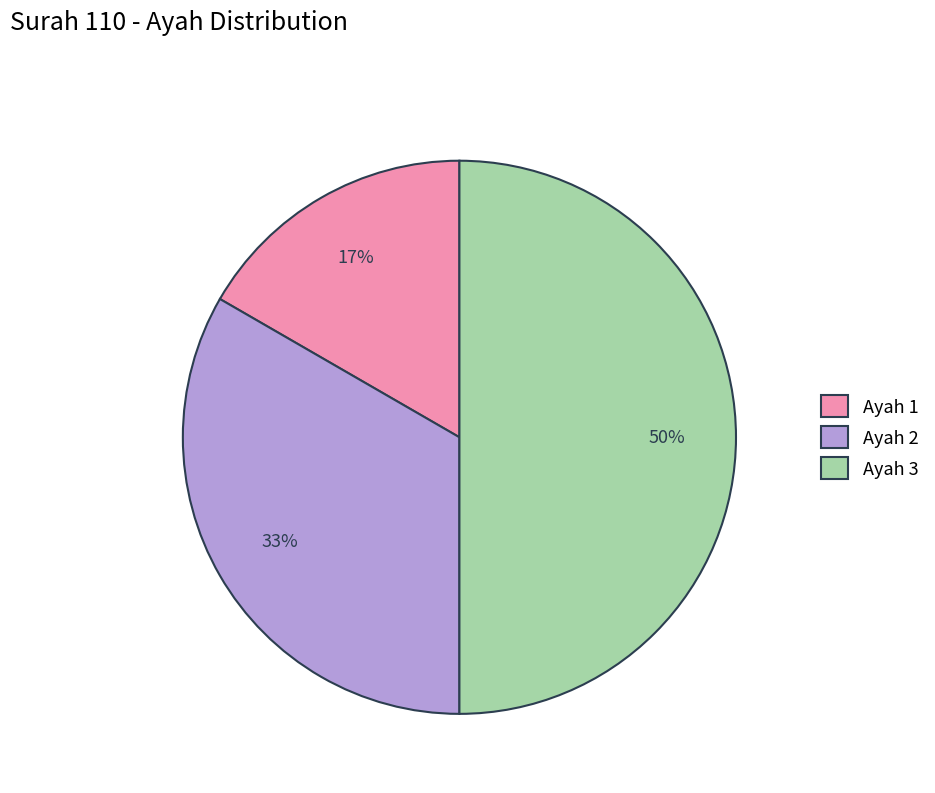

Is it true that Ayah 3 is 50% of the pie?

True